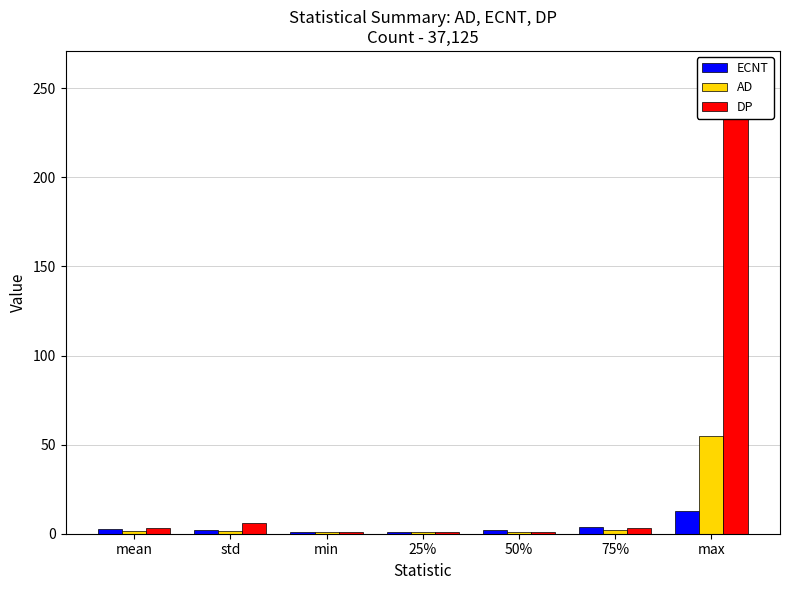

What is the difference between the highest and lowest values at 75%?

2.0